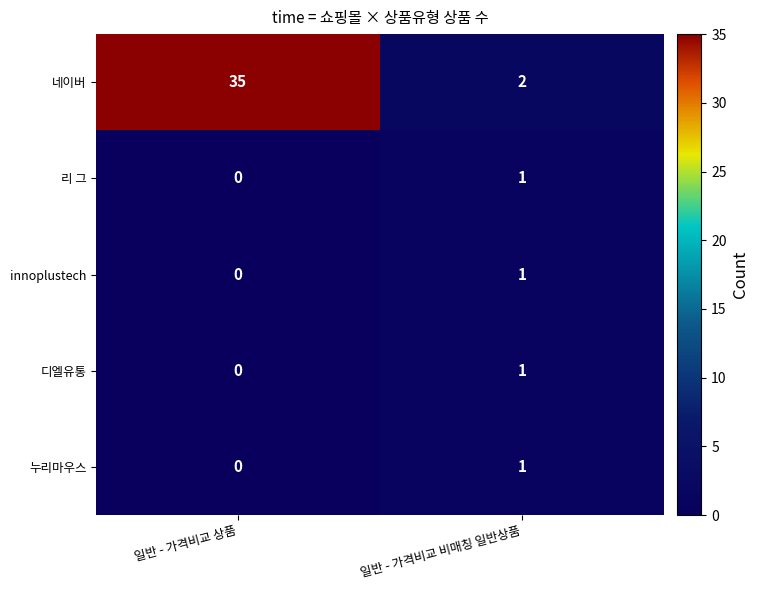

Between 일반 - 가격비교 상품 and 일반 - 가격비교 비매칭 일반상품, which series saw the biggest shift?

네이버